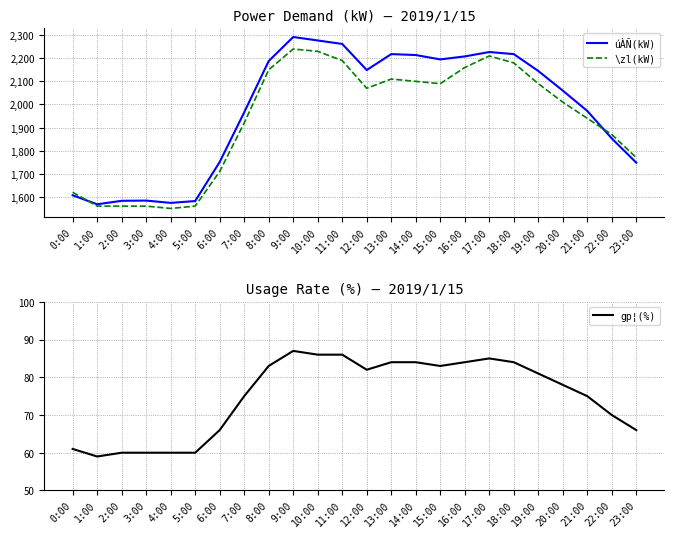

What value does the gp¦(%) series have at 19:00, to the nearest 5?

80